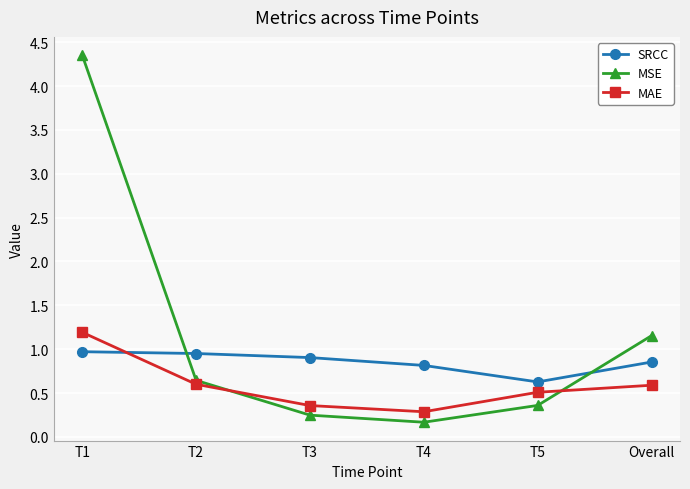

Rank the series by their maximum value, from highest to lowest.

MSE, MAE, SRCC